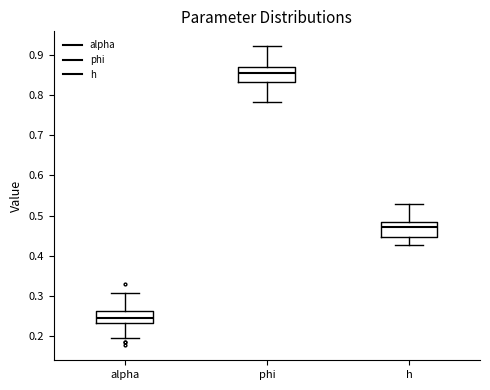

Which box's median line is the highest?

phi